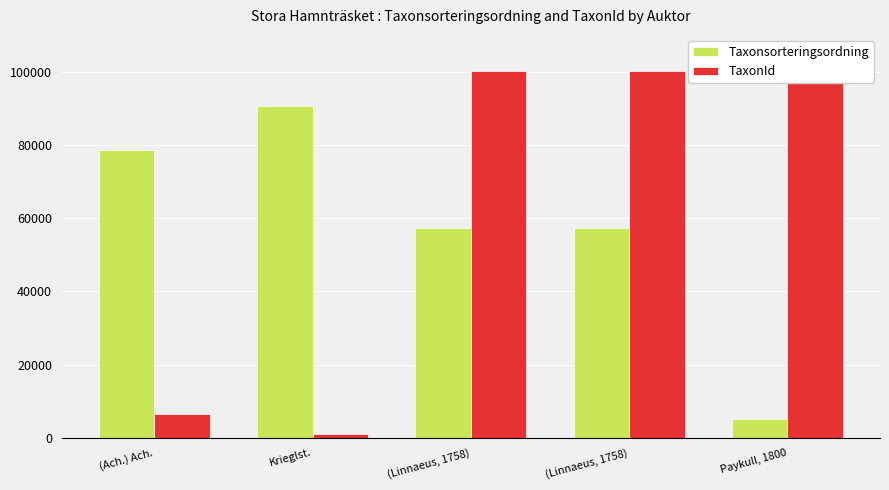

Which category has the lowest value in the TaxonId series?

Krieglst.